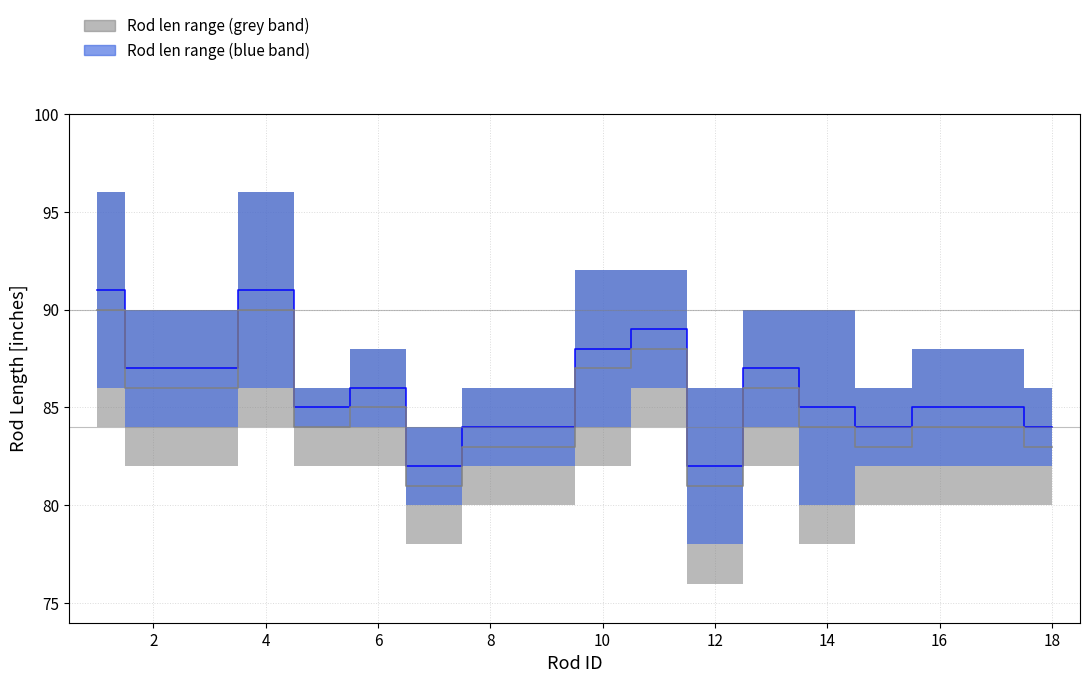

What is the maximum value shown in the chart?

96